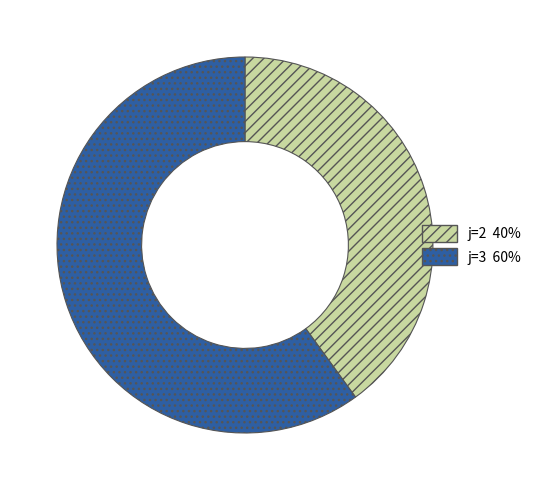

Does any single category account for the majority?

Yes